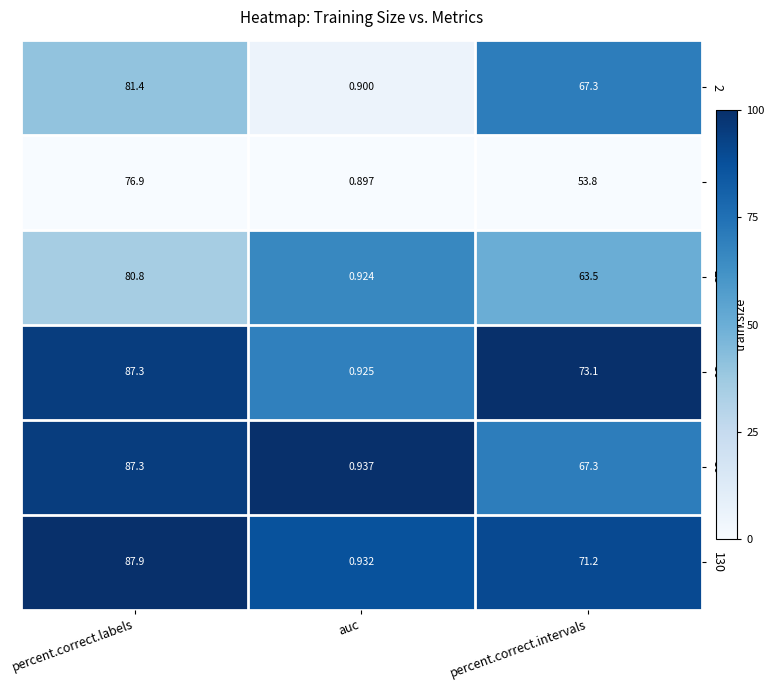

What is the greatest value displayed?

87.9